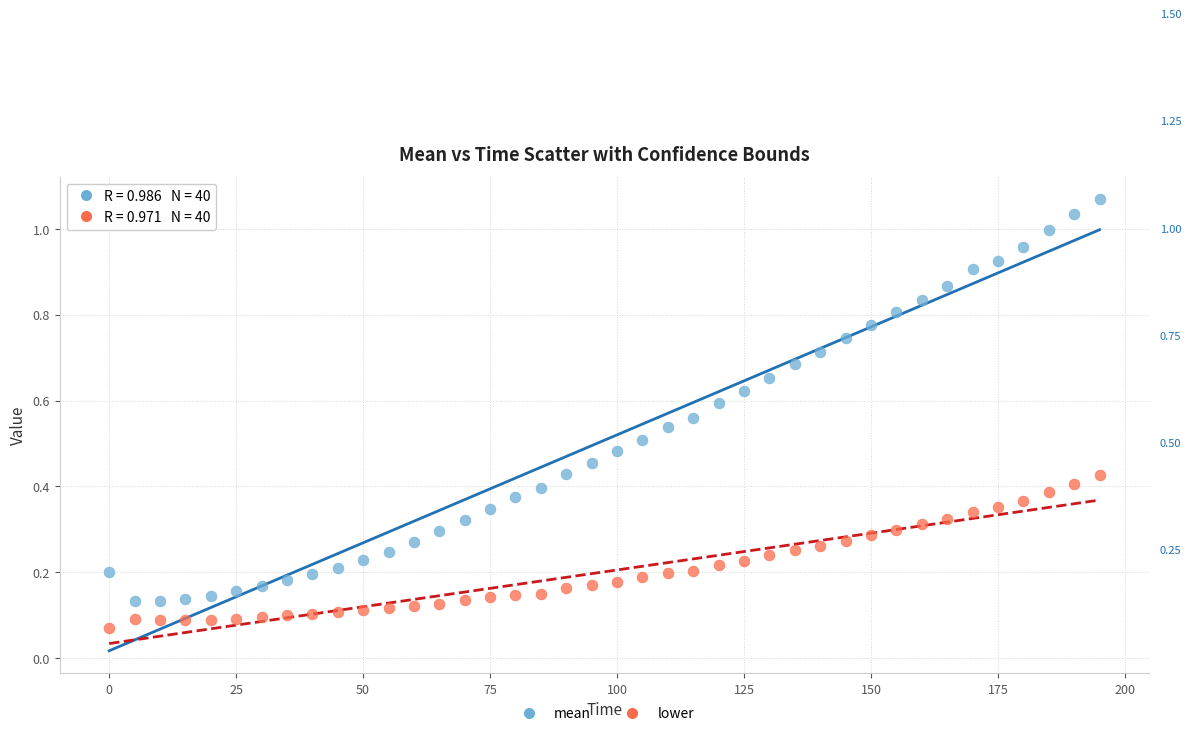

Across all data points, what is the range of X values (max minus min)?

195.0